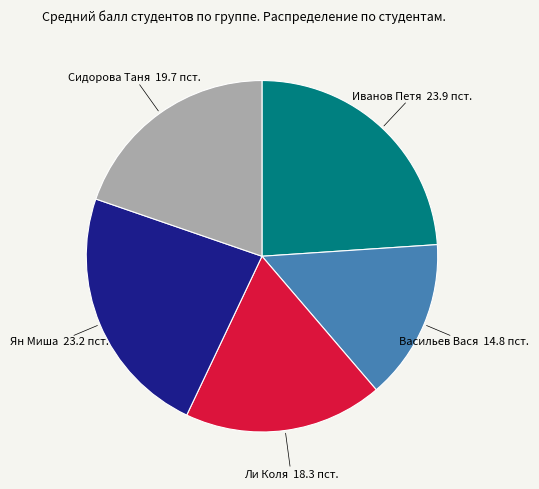

Approximately how many times larger is the value at Васильев Вася compared to Иванов Петя?

0.6